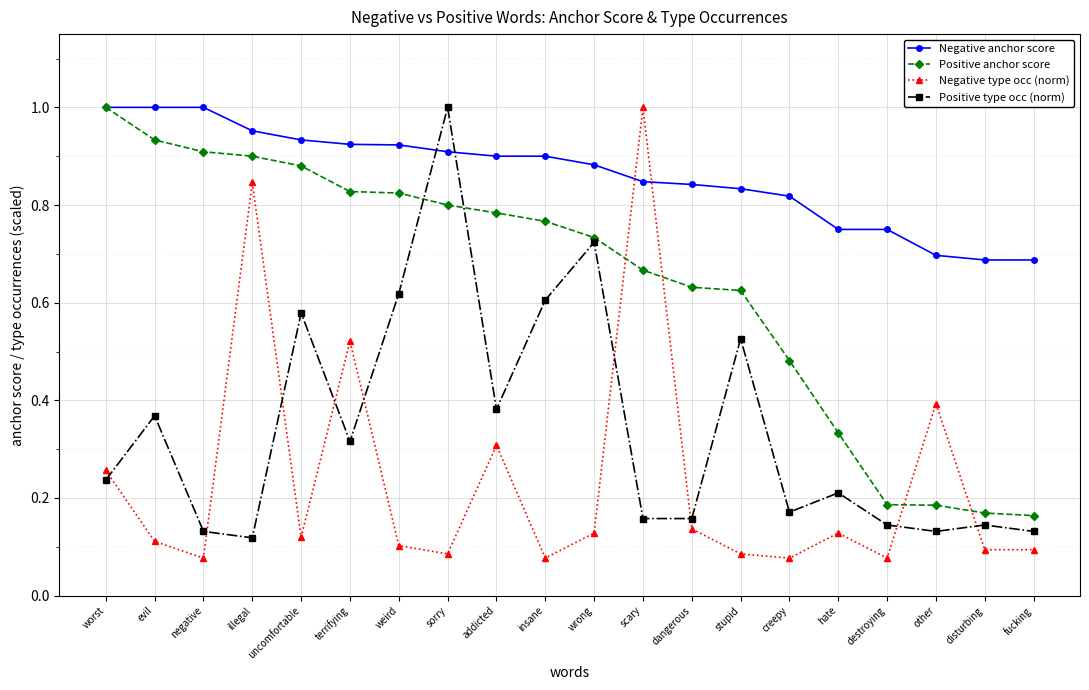

True or false: Negative anchor score has a value of 1.5 at wrong.

False